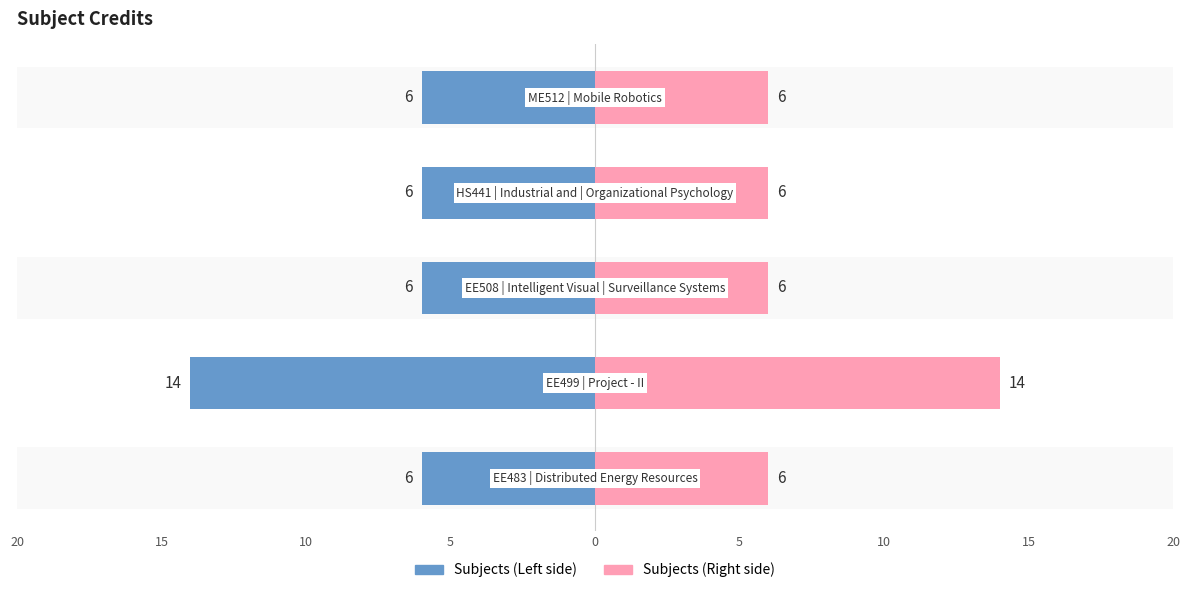

How many bars are there in each group?

2